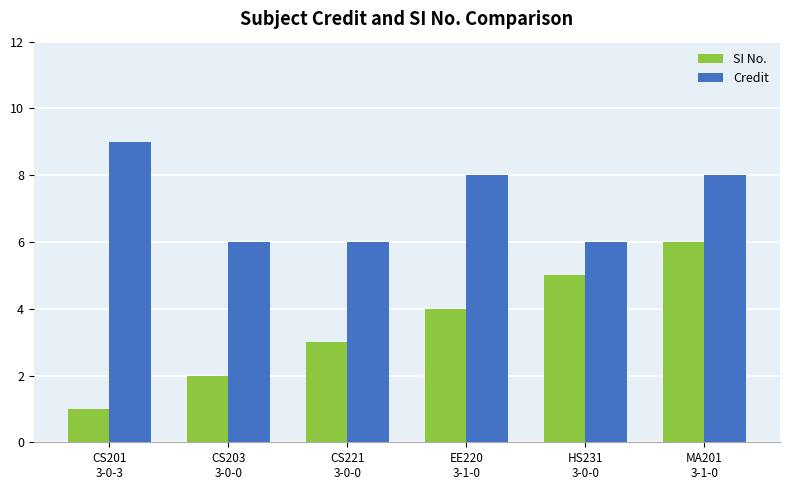

Reading left to right, transcribe all the data shown in this chart.

SI No.: CS201
3-0-3=1	CS203
3-0-0=2	CS221
3-0-0=3	EE220
3-1-0=4	HS231
3-0-0=5	MA201
3-1-0=6
Credit: CS201
3-0-3=9	CS203
3-0-0=6	CS221
3-0-0=6	EE220
3-1-0=8	HS231
3-0-0=6	MA201
3-1-0=8